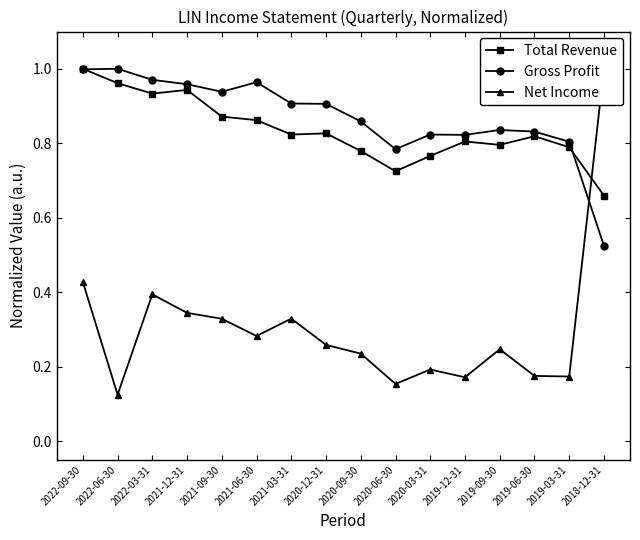

Where do Total Revenue and Net Income first cross each other?

2019-03-31 and 2018-12-31